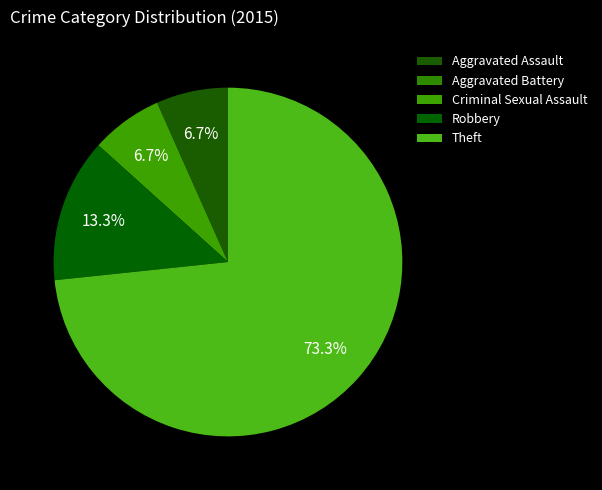

Do Robbery and Aggravated Assault together represent more than half of the pie?

No